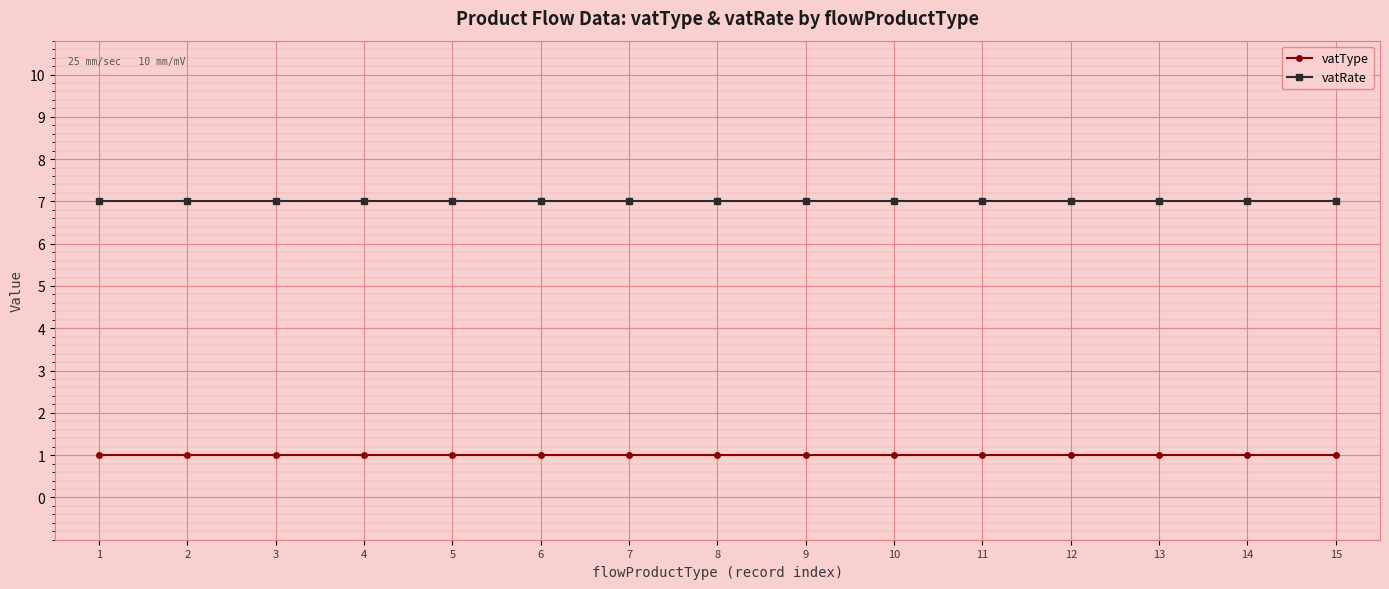

True or false: vatType and vatRate cross at least once.

False